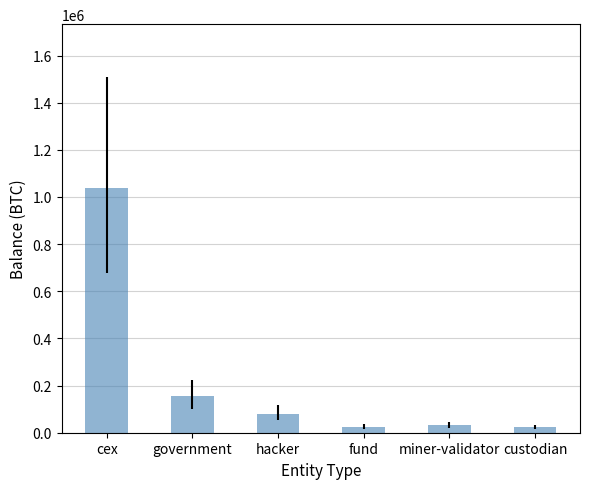

What is the average value?

225301.4